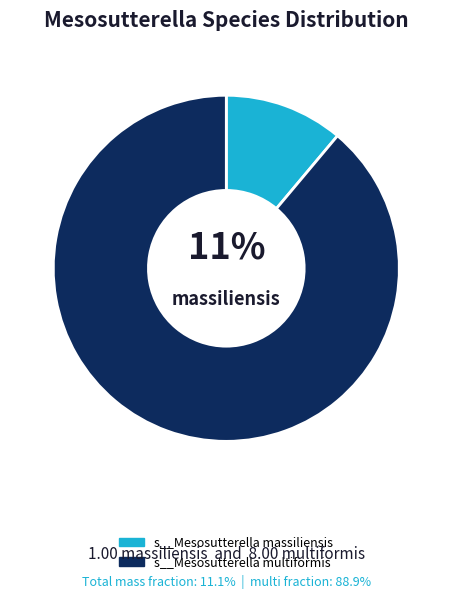

To the nearest percent, what portion does s__Mesosutterella multiformis represent?

89%